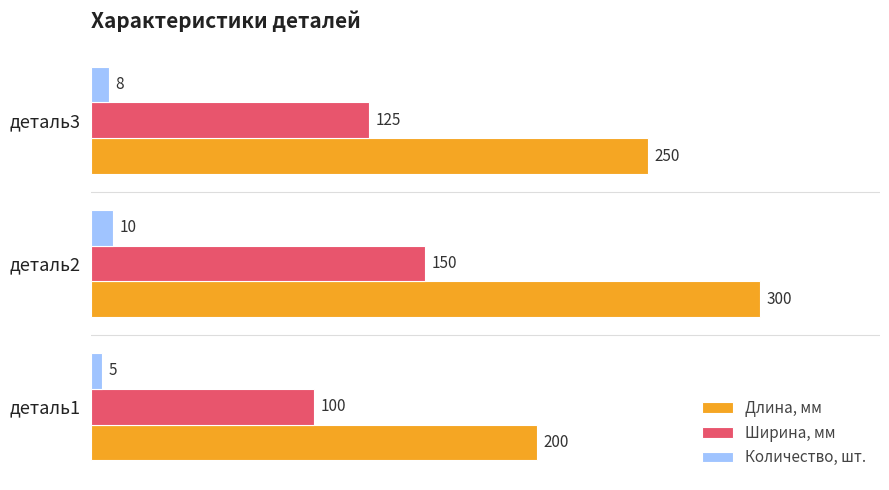

How many distinct data groups are displayed?

3